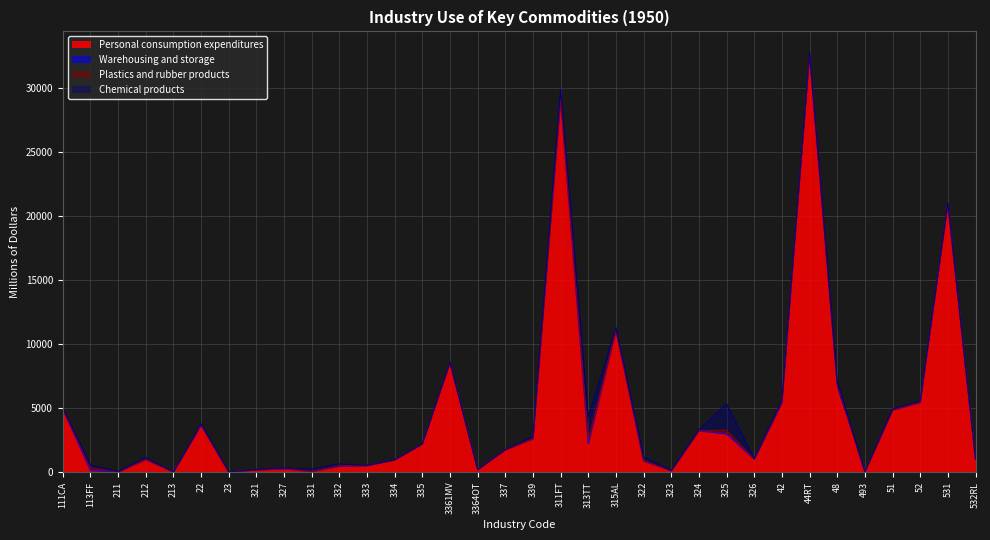

At which category does the chart reach its peak across all series?

44RT